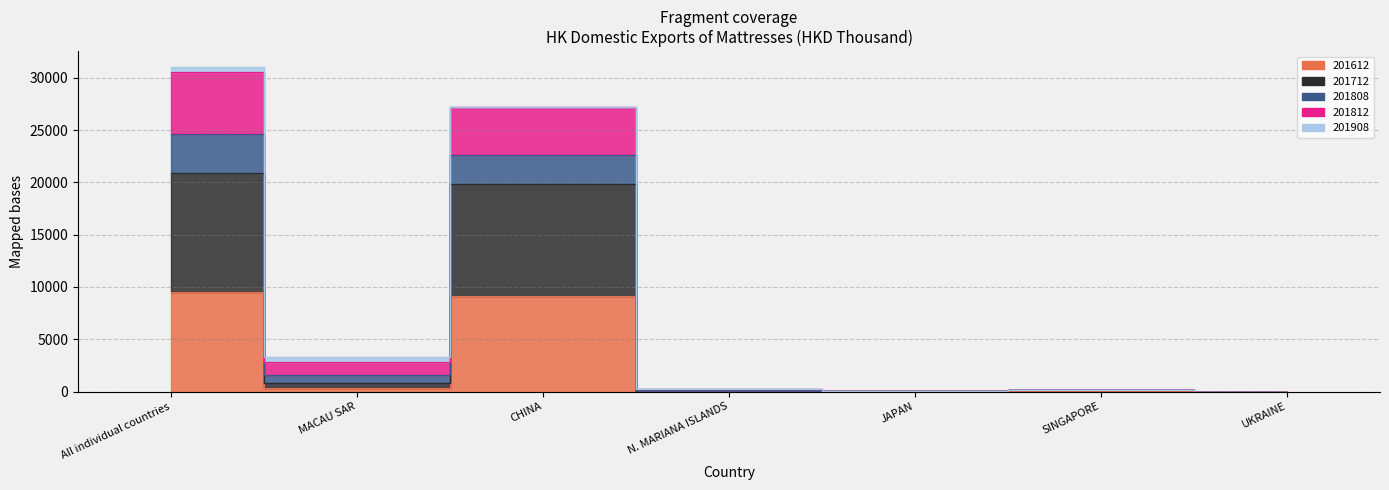

True or false: 201812 has a value of 1.9 at UKRAINE.

True